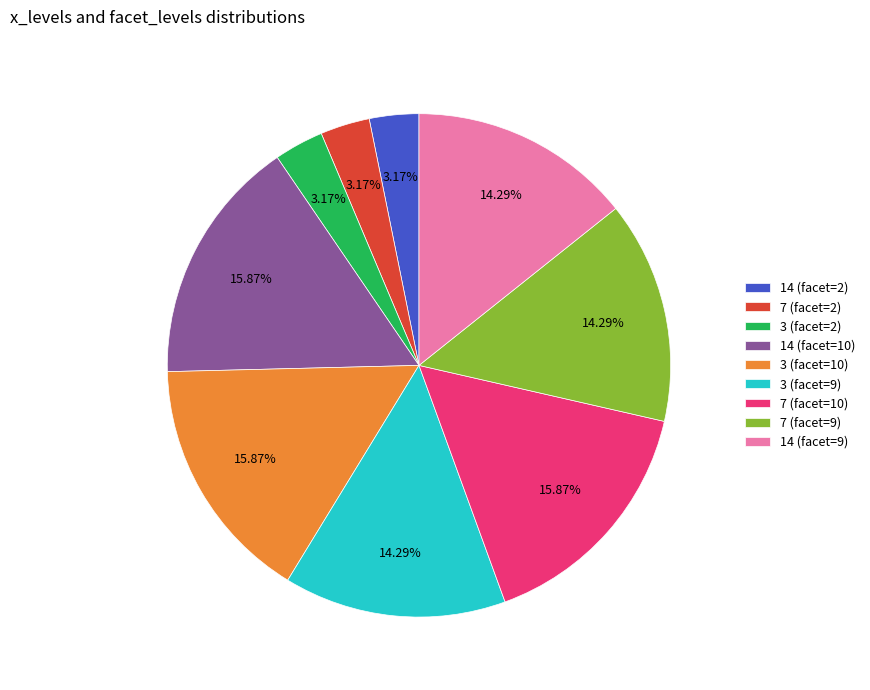

Is there any slice that represents more than half of the pie?

No